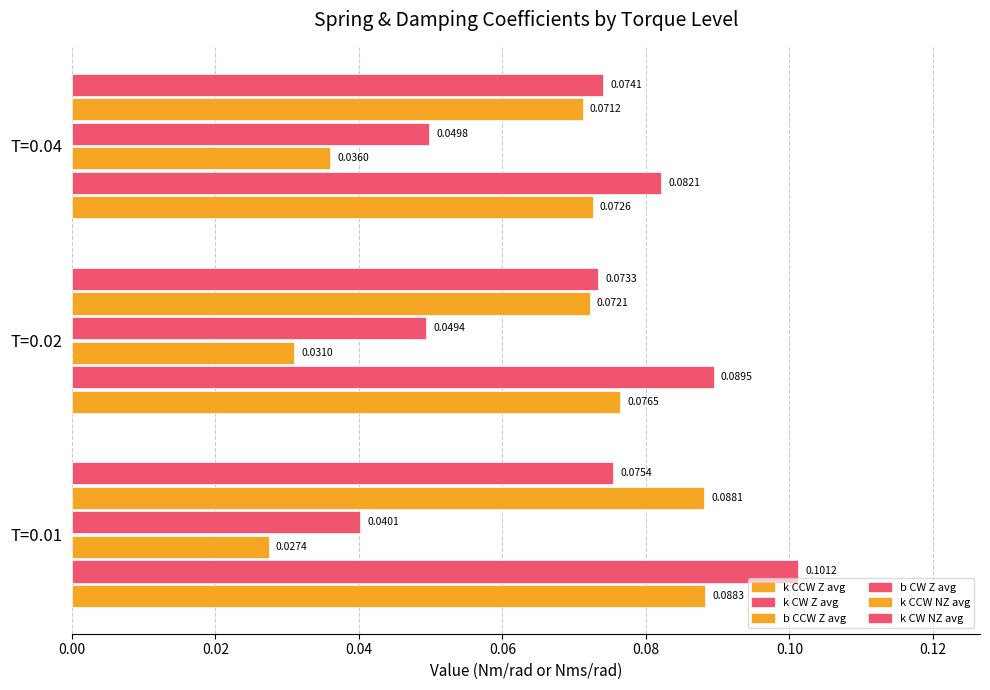

Count the b CCW Z avg values in the range 0 to 1.

3